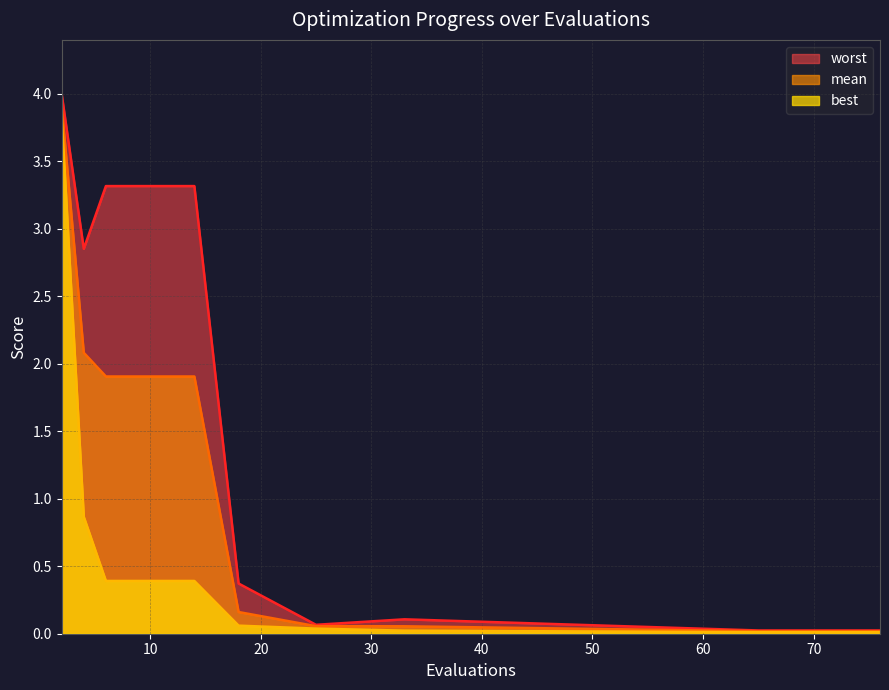

Is it true that worst equals 1.8 at 10?

False